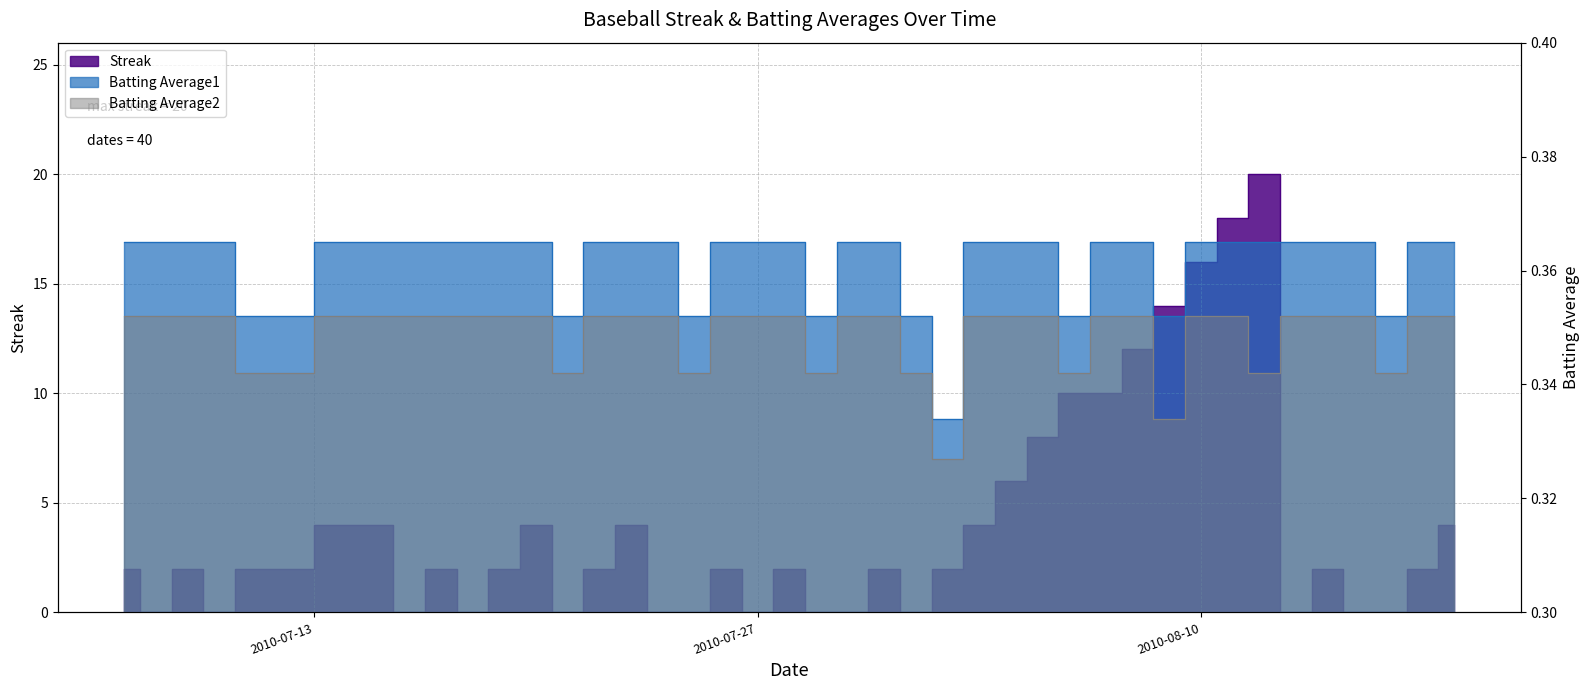

Reading right to left, extract all data points from this chart.

Streak: 2010-08-18=4.0	2010-08-17=2.0	2010-08-16=0.0	2010-08-15=0.0	2010-08-14=2.0	2010-08-13=0.0	2010-08-12=20.0	2010-08-11=18.0	2010-08-10=16.0	2010-08-09=14.0	2010-08-08=12.0	2010-08-07=10.0	2010-08-06=10.0	2010-08-05=8.0	2010-08-04=6.0	2010-08-03=4.0	2010-08-02=2.0	2010-08-01=0.0	2010-07-31=2.0	2010-07-30=0.0	2010-07-29=0.0	2010-07-28=2.0	2010-07-27=0.0	2010-07-26=2.0	2010-07-25=0.0	2010-07-24=0.0	2010-07-23=4.0	2010-07-22=2.0	2010-07-21=0.0	2010-07-20=4.0	2010-07-19=2.0	2010-07-18=0.0	2010-07-17=2.0	2010-07-16=0.0	2010-07-15=4.0	2010-07-11=2.0	2010-07-10=0.0	2010-07-09=2.0	2010-07-08=0.0	2010-07-07=2.0
Batting Average1: 2010-08-18=0.4	2010-08-17=0.4	2010-08-16=0.4	2010-08-15=0.4	2010-08-14=0.4	2010-08-13=0.4	2010-08-12=0.4	2010-08-11=0.4	2010-08-10=0.4	2010-08-09=0.4	2010-08-08=0.4	2010-08-07=0.4	2010-08-06=0.4	2010-08-05=0.4	2010-08-04=0.4	2010-08-03=0.4	2010-08-02=0.3	2010-08-01=0.4	2010-07-31=0.4	2010-07-30=0.4	2010-07-29=0.4	2010-07-28=0.4	2010-07-27=0.4	2010-07-26=0.4	2010-07-25=0.4	2010-07-24=0.4	2010-07-23=0.4	2010-07-22=0.4	2010-07-21=0.4	2010-07-20=0.4	2010-07-19=0.4	2010-07-18=0.4	2010-07-17=0.4	2010-07-16=0.4	2010-07-15=0.4	2010-07-11=0.4	2010-07-10=0.4	2010-07-09=0.4	2010-07-08=0.4	2010-07-07=0.4
Batting Average2: 2010-08-18=0.4	2010-08-17=0.4	2010-08-16=0.3	2010-08-15=0.4	2010-08-14=0.4	2010-08-13=0.4	2010-08-12=0.3	2010-08-11=0.4	2010-08-10=0.4	2010-08-09=0.3	2010-08-08=0.4	2010-08-07=0.4	2010-08-06=0.3	2010-08-05=0.4	2010-08-04=0.4	2010-08-03=0.4	2010-08-02=0.3	2010-08-01=0.3	2010-07-31=0.4	2010-07-30=0.4	2010-07-29=0.3	2010-07-28=0.4	2010-07-27=0.4	2010-07-26=0.4	2010-07-25=0.3	2010-07-24=0.4	2010-07-23=0.4	2010-07-22=0.4	2010-07-21=0.3	2010-07-20=0.4	2010-07-19=0.4	2010-07-18=0.4	2010-07-17=0.4	2010-07-16=0.4	2010-07-15=0.4	2010-07-11=0.3	2010-07-10=0.4	2010-07-09=0.4	2010-07-08=0.4	2010-07-07=0.4